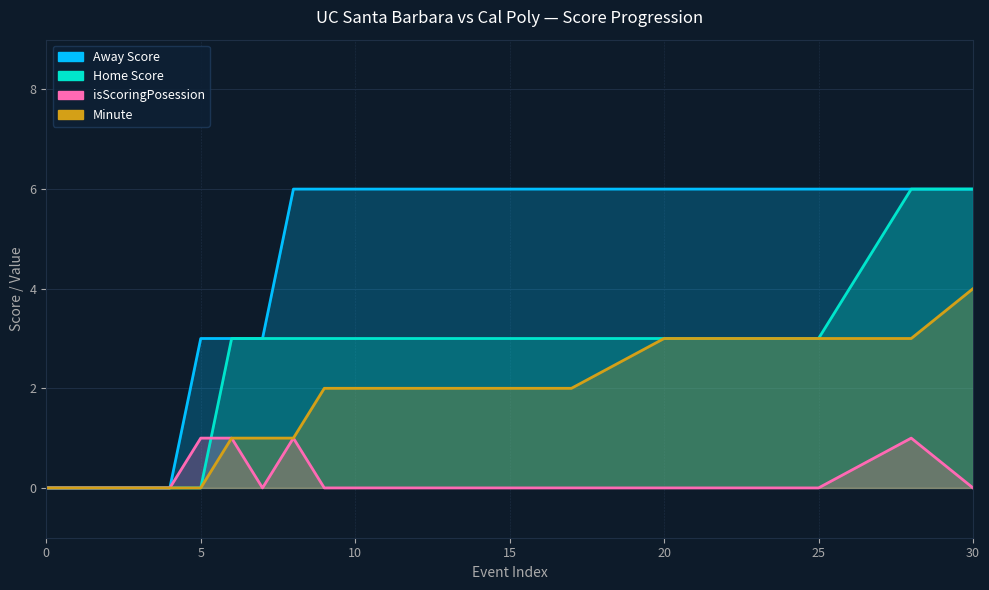

Rank the series at 25 from lowest to highest value.

isScoringPosession, Home Score, Minute, Away Score